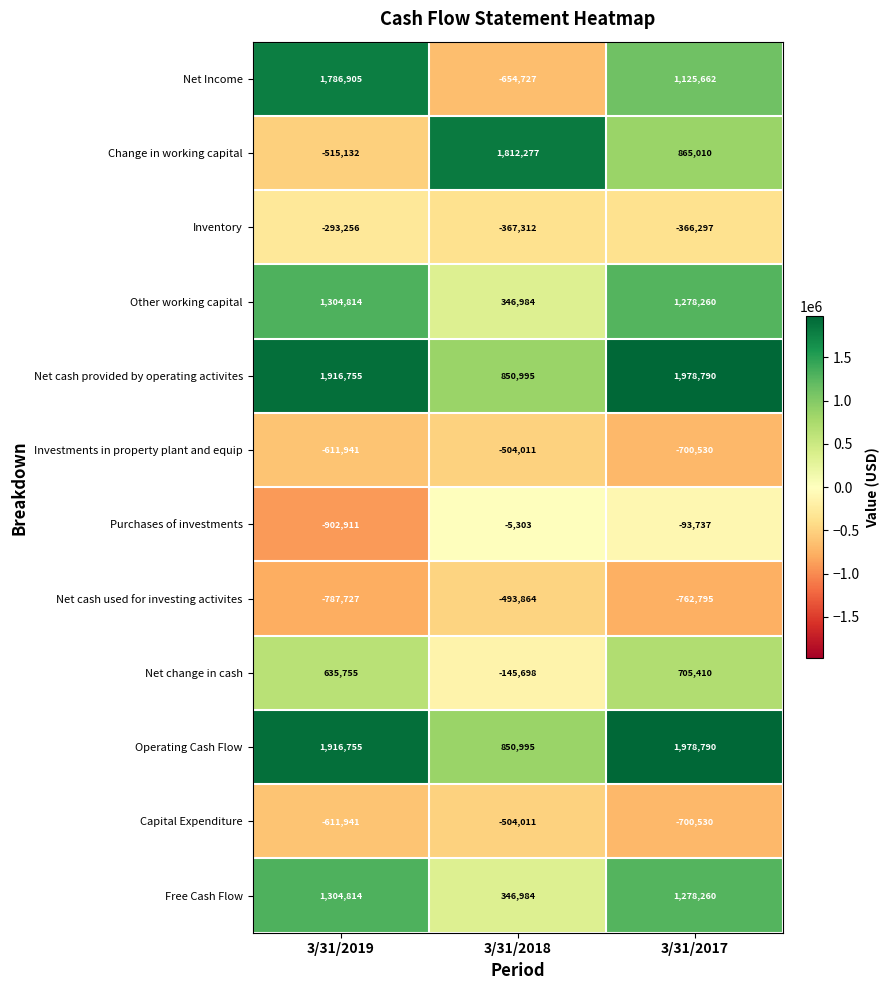

How many series are shown in this chart?

12